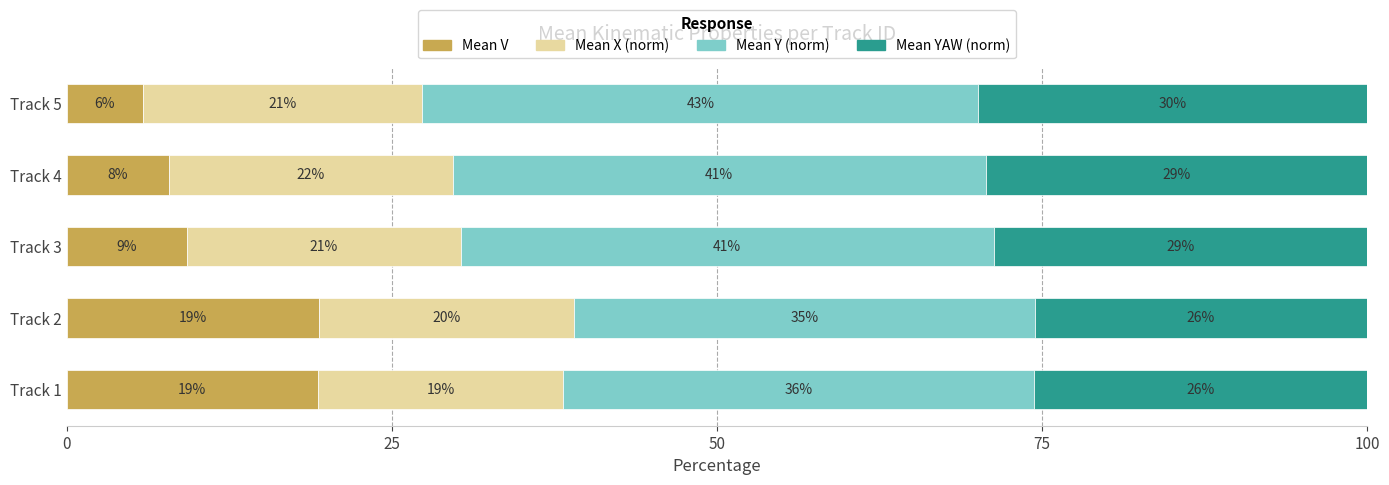

What are all the series names shown in the legend?

Mean V, Mean X (norm), Mean Y (norm), Mean YAW (norm)